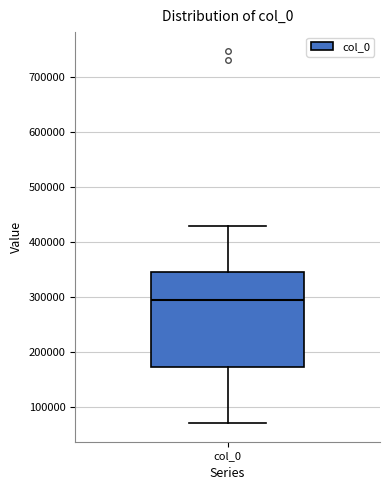

Transcribe this box plot: give where the median line is, the range the box spans, and where the two whiskers end, as read against the y-axis. The values are not printed on the chart, so give them approximately, as read against the axis.

median 290000, box 170000 to 340000, whiskers 70000 to 430000